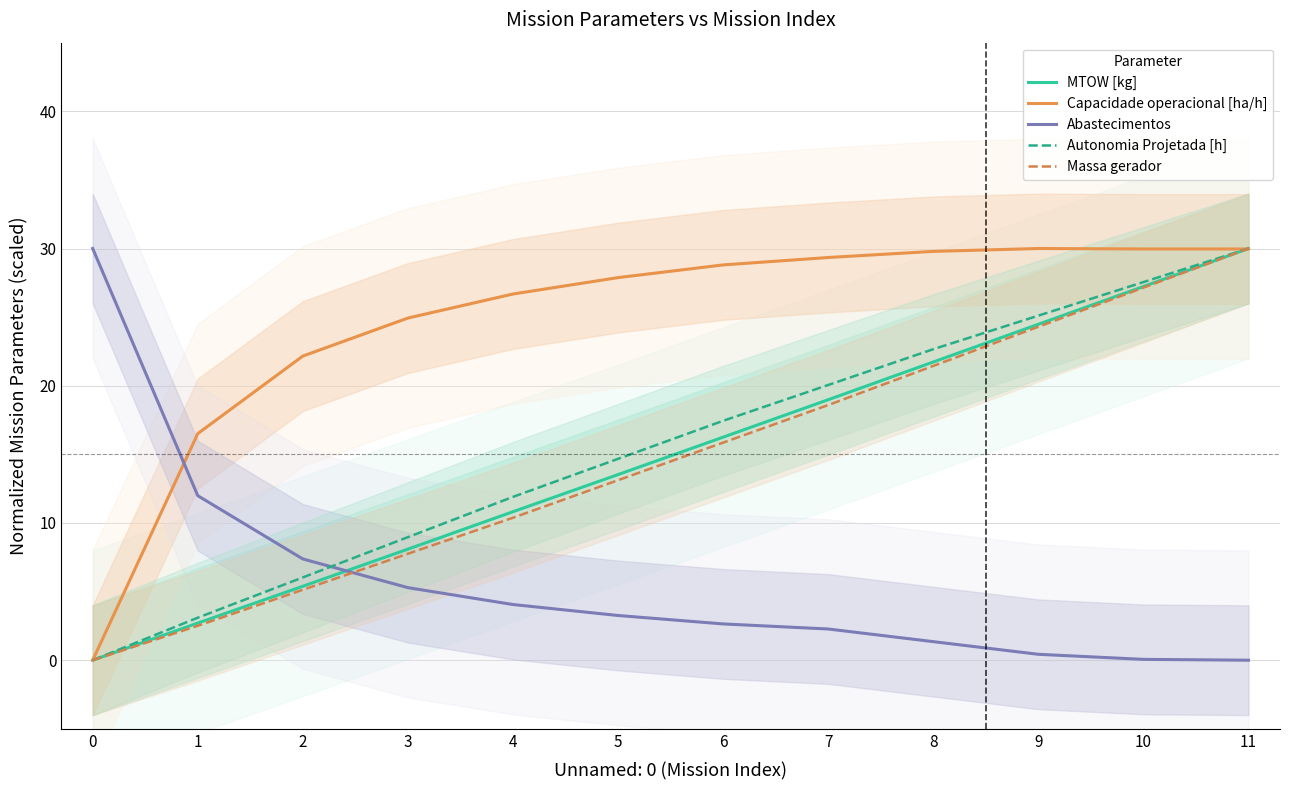

Which series has the widest spread of values?

MTOW [kg]